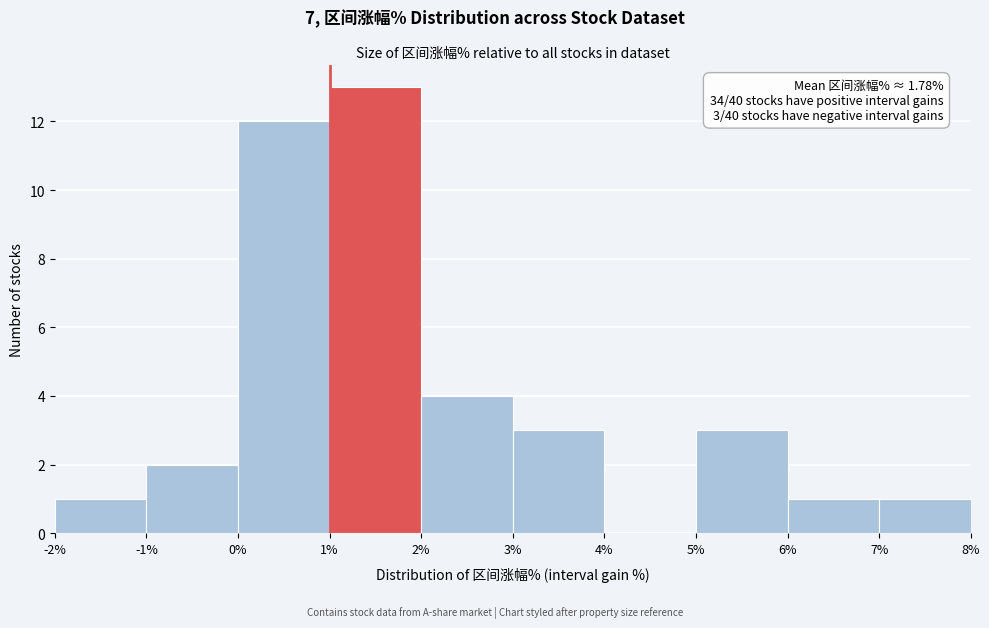

Over which range of the x-axis is the bar tallest?

1% to 2%